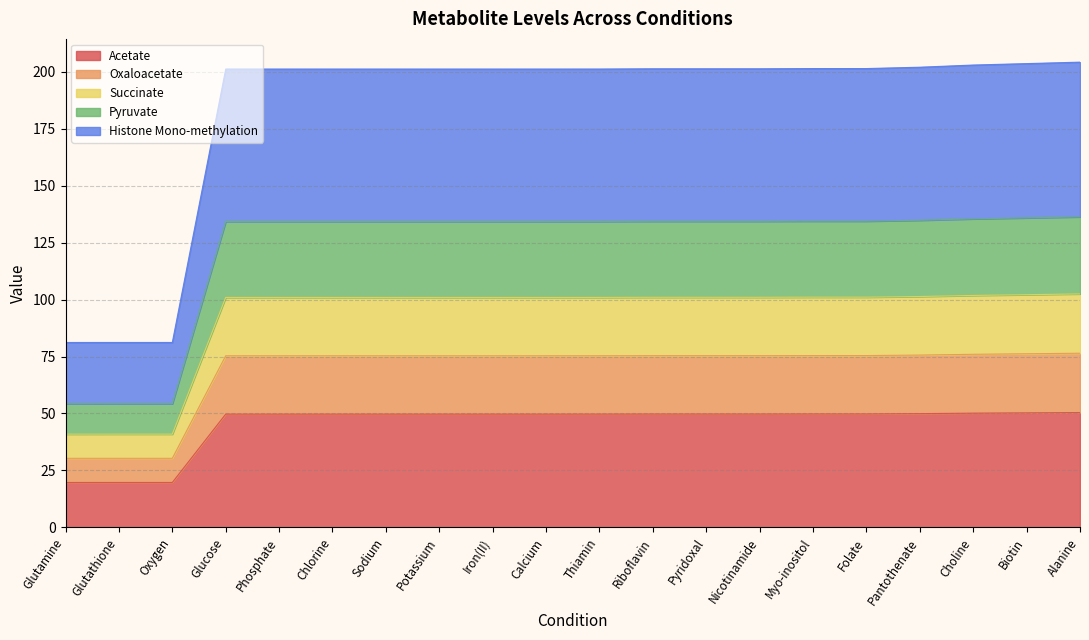

True or false: Oxaloacetate and Acetate intersect in this chart.

False